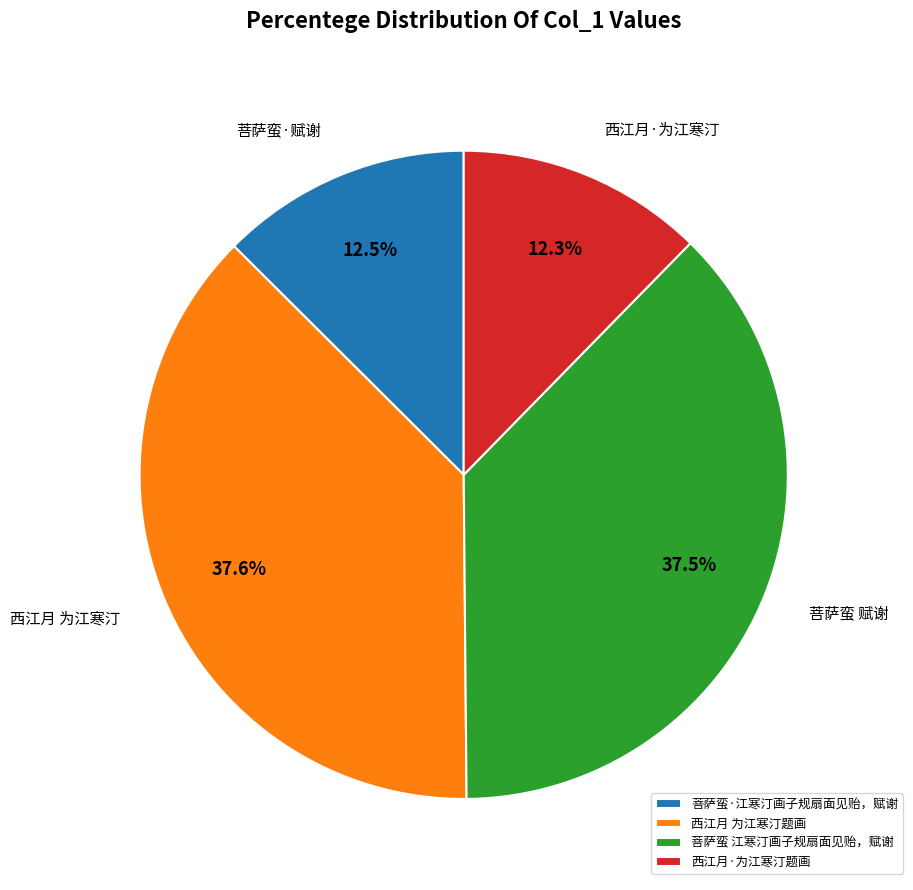

To the nearest percent, what is the combined percentage of 菩萨蛮 江寒汀画子规扇面见贻，赋谢 and 菩萨蛮·江寒汀画子规扇面见贻，赋谢?

50%